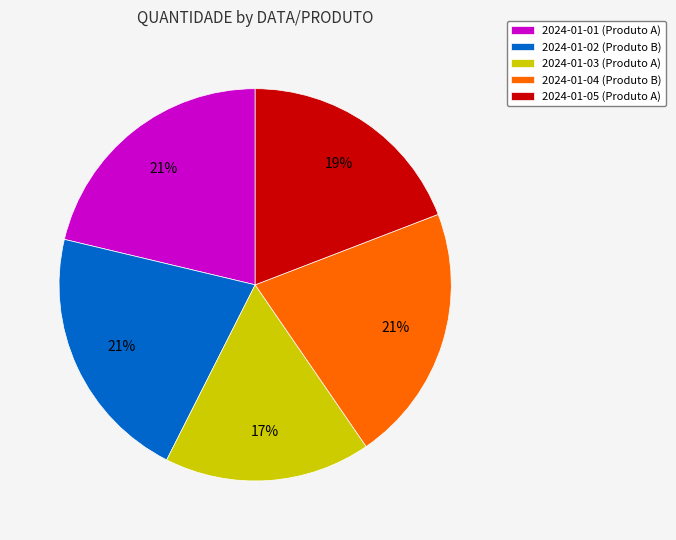

Does 2024-01-04 (Produto B) account for over 50% of the chart?

No